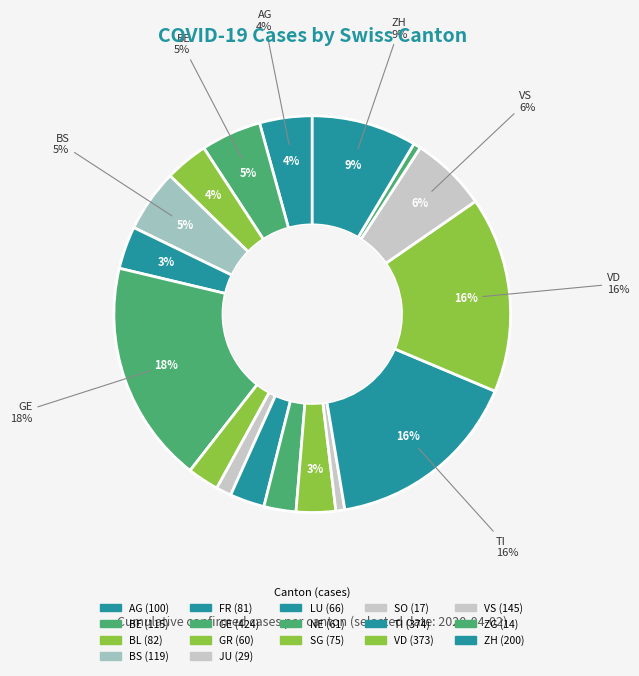

How many slices are in this pie chart?

17